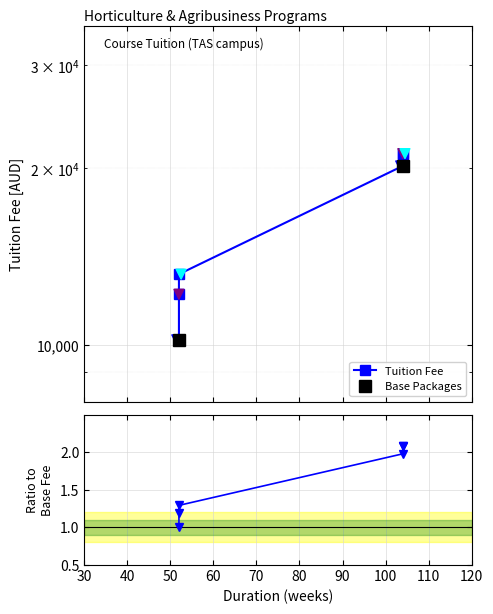

Which has a higher value, 52 or 52?

52